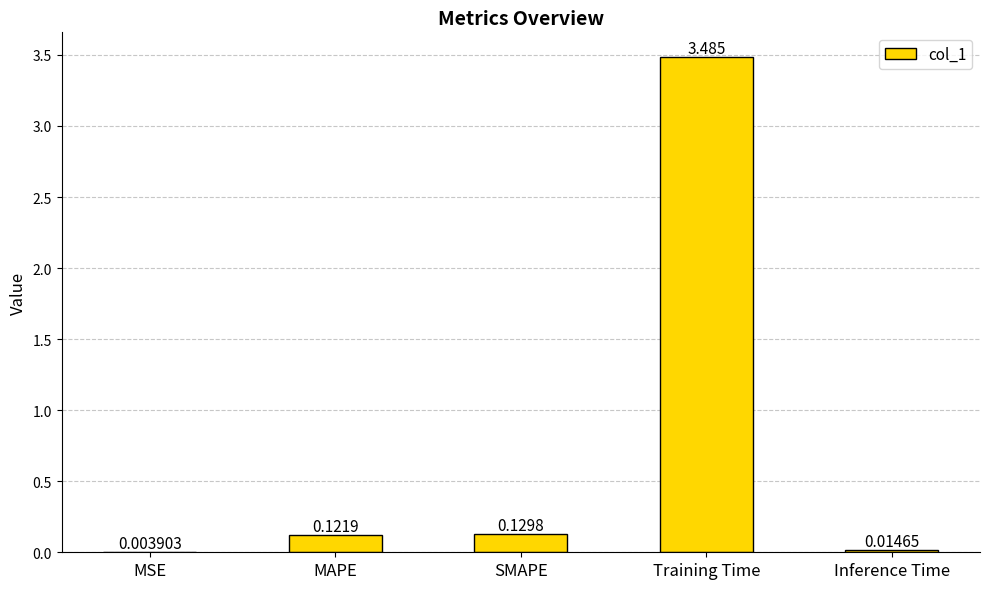

Between SMAPE and Inference Time, which is larger?

SMAPE